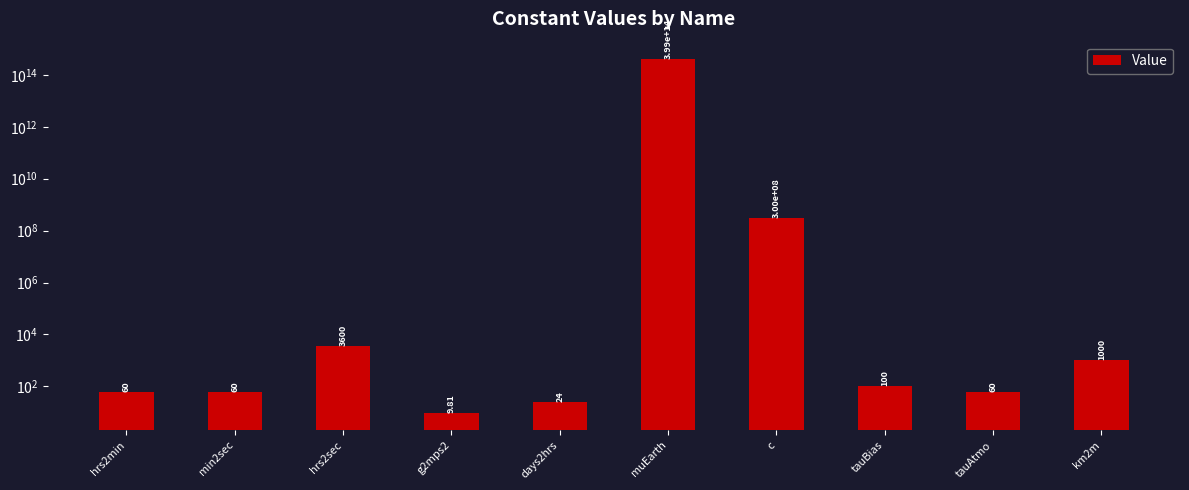

Is it true that the value at km2m is 1769.0?

False